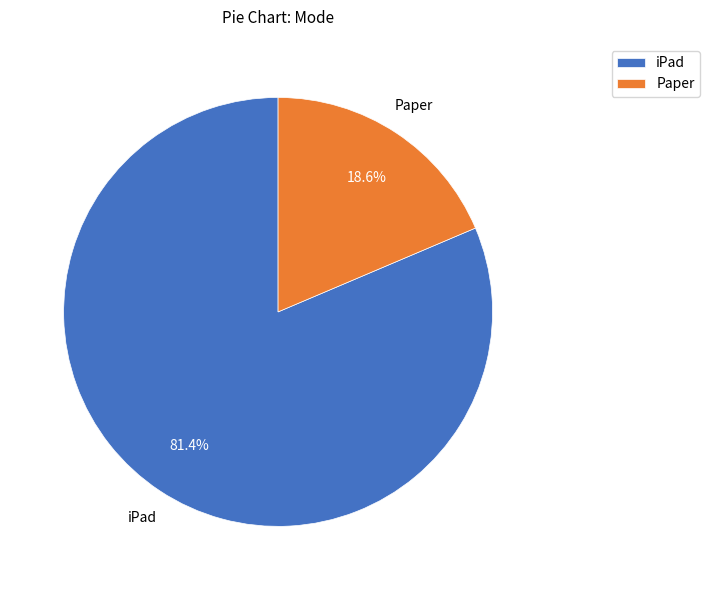

Which category has the biggest portion of the pie?

iPad